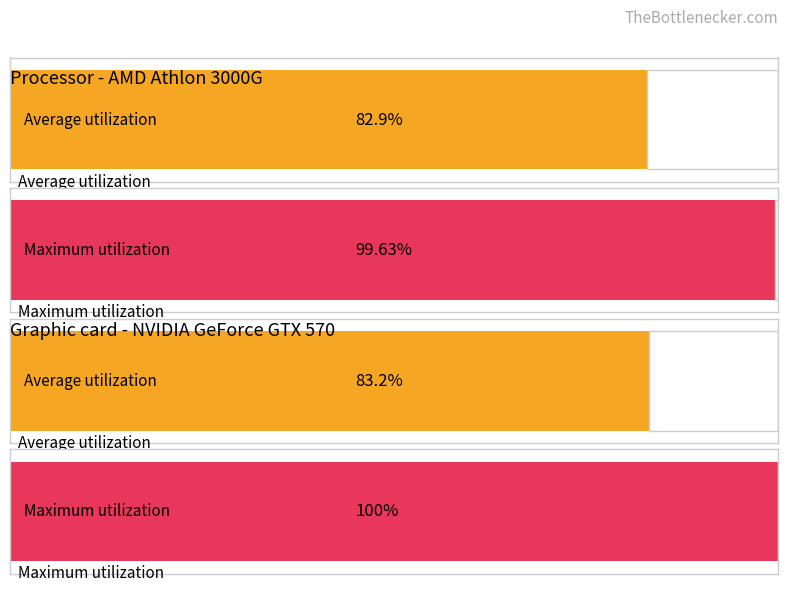

At which category is the sum across all series the highest?

1